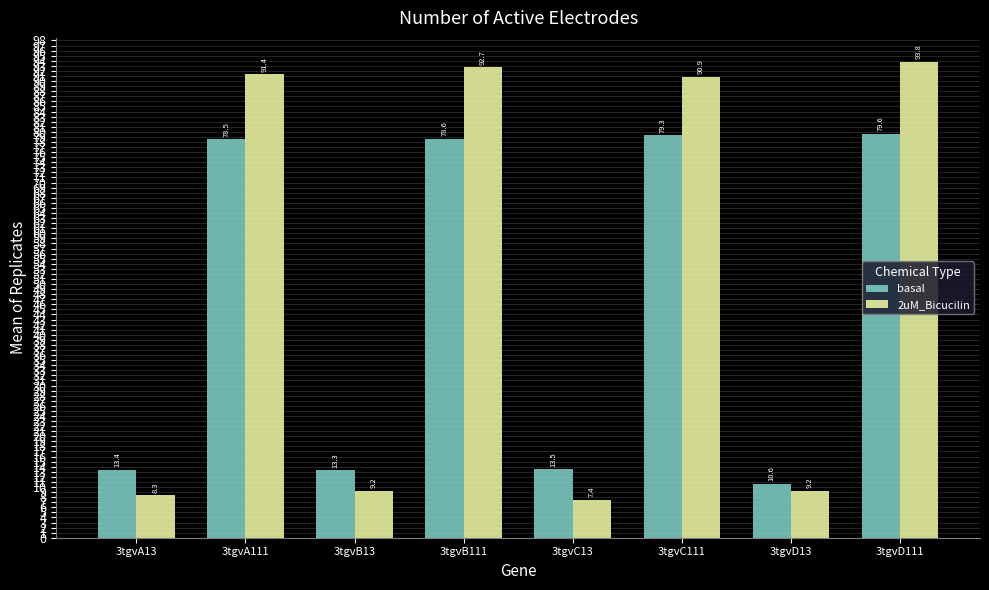

What is the label of the 3rd bar from the right?

3tgvC111